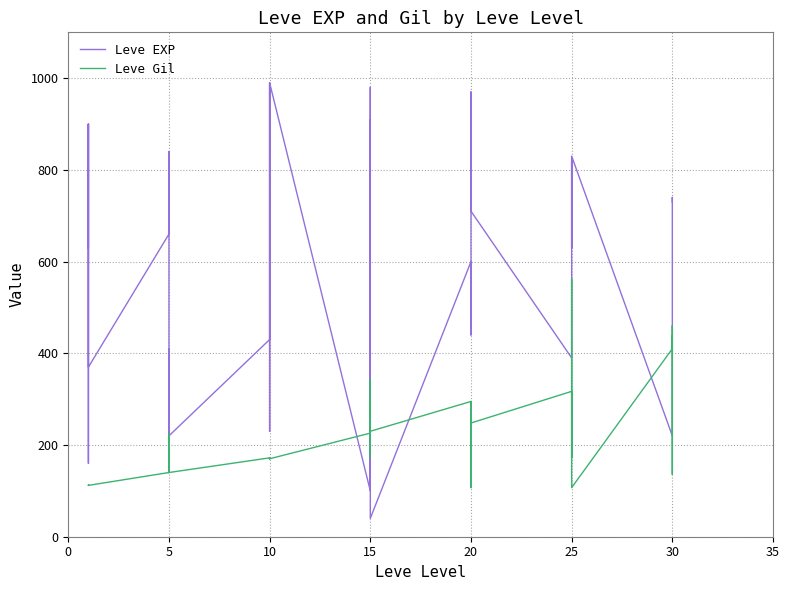

Rank the series at 20 from highest to lowest value.

Leve EXP, Leve Gil